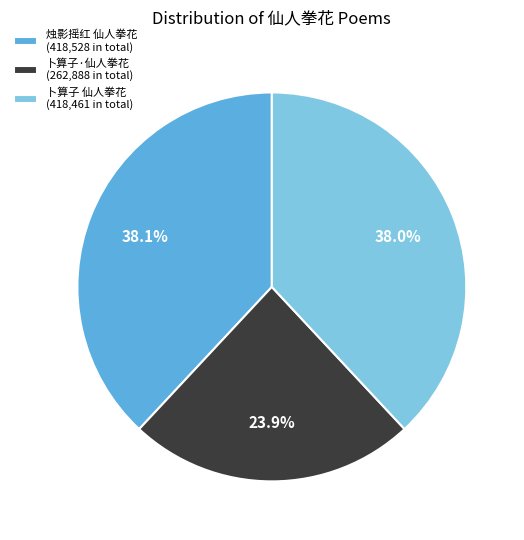

What percentage is the 卜算子 仙人拳花 slice, to the nearest percent?

38%